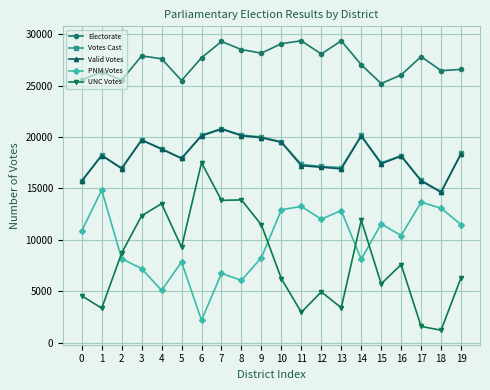

At how many categories does at least one series exceed 13999?

20